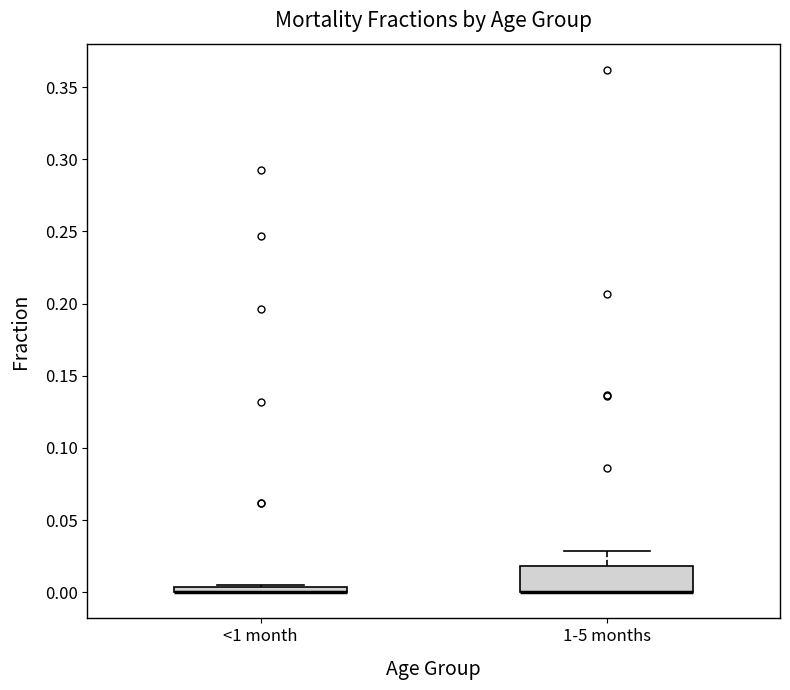

Comparing the boxes themselves (not the whiskers), which one is the tallest?

1-5 months